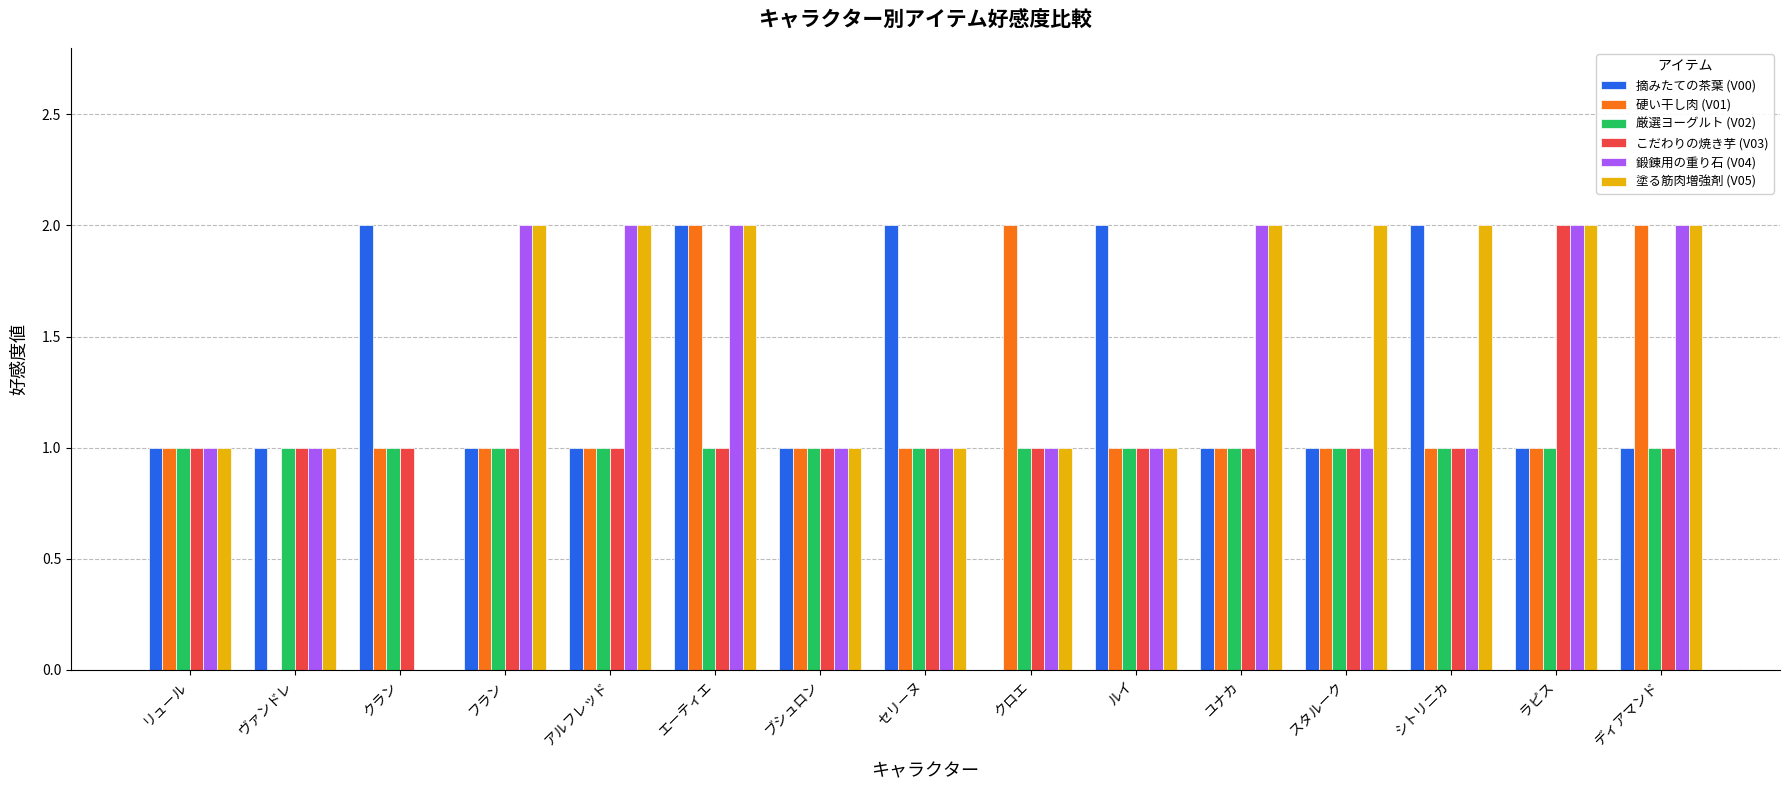

True or false: 硬い干し肉 (V01) has a value of 0 at ルイ.

False